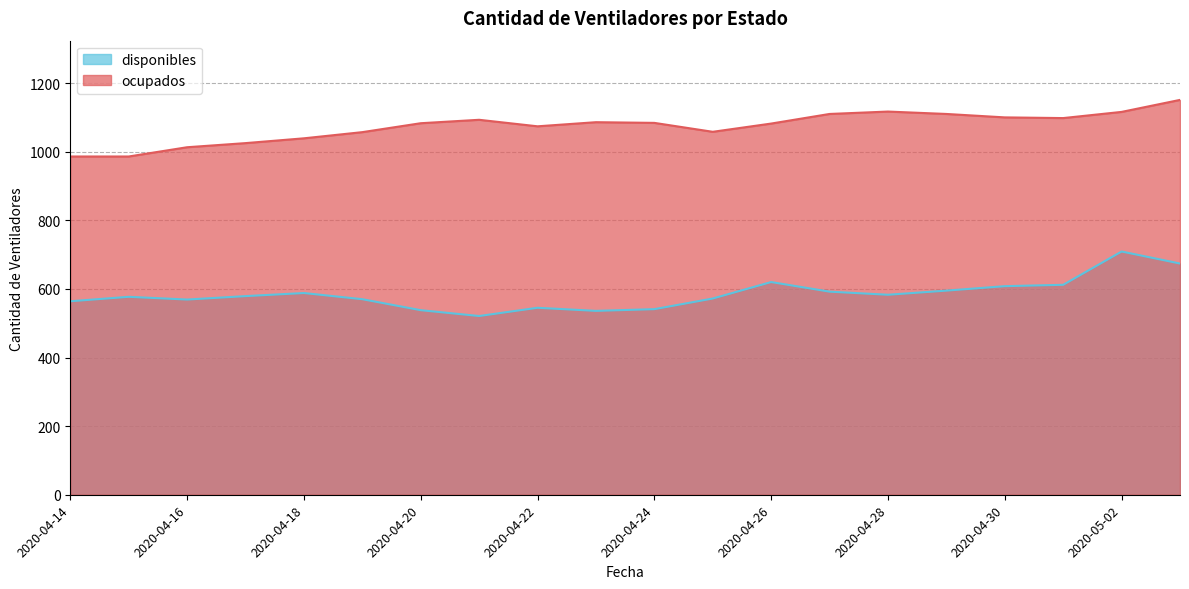

How many lines are shown in the chart?

2